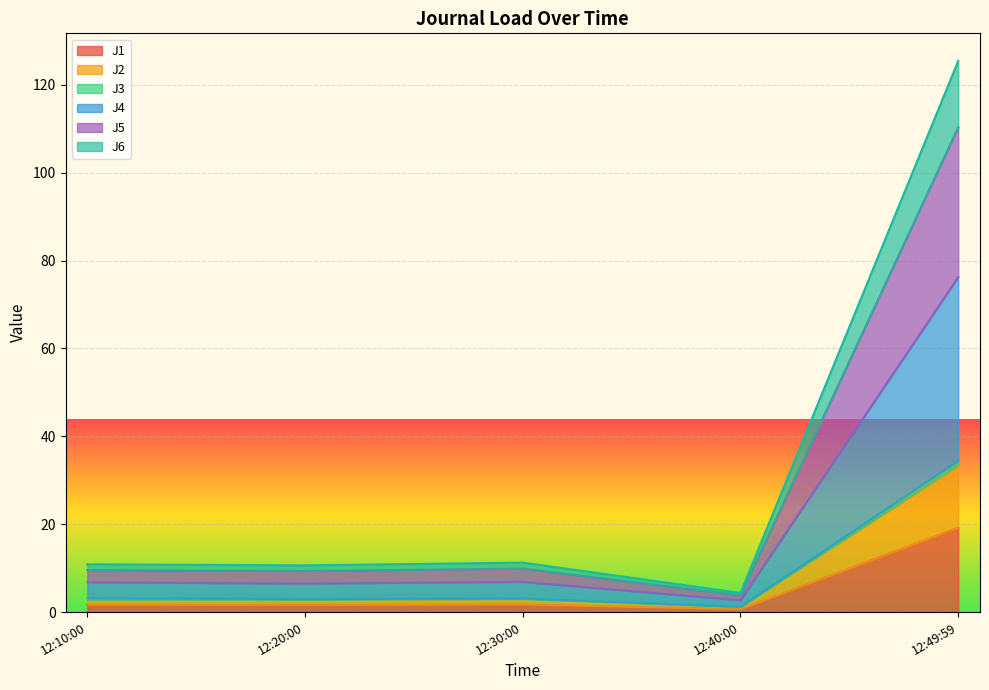

Does the chart display data point markers on the line(s)?

No